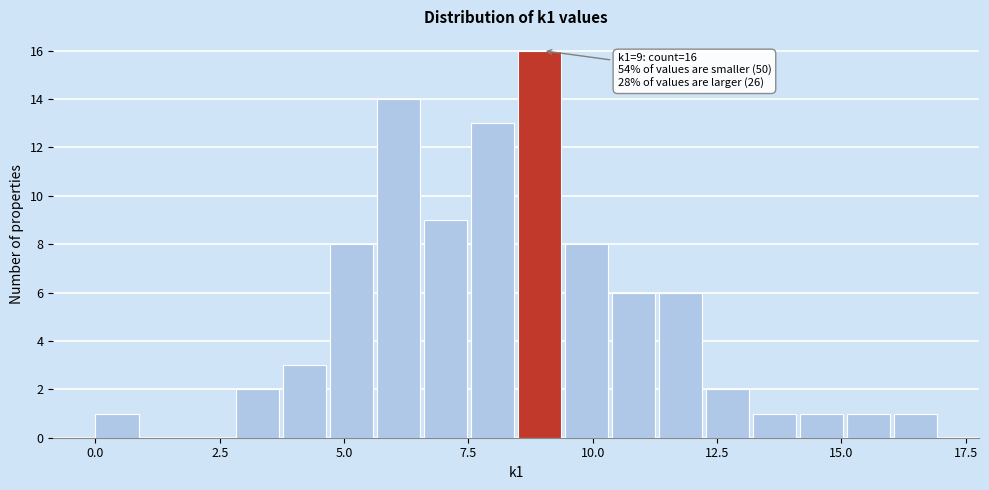

Read against the x-axis, roughly where is the centre of the tallest bar?

9.0